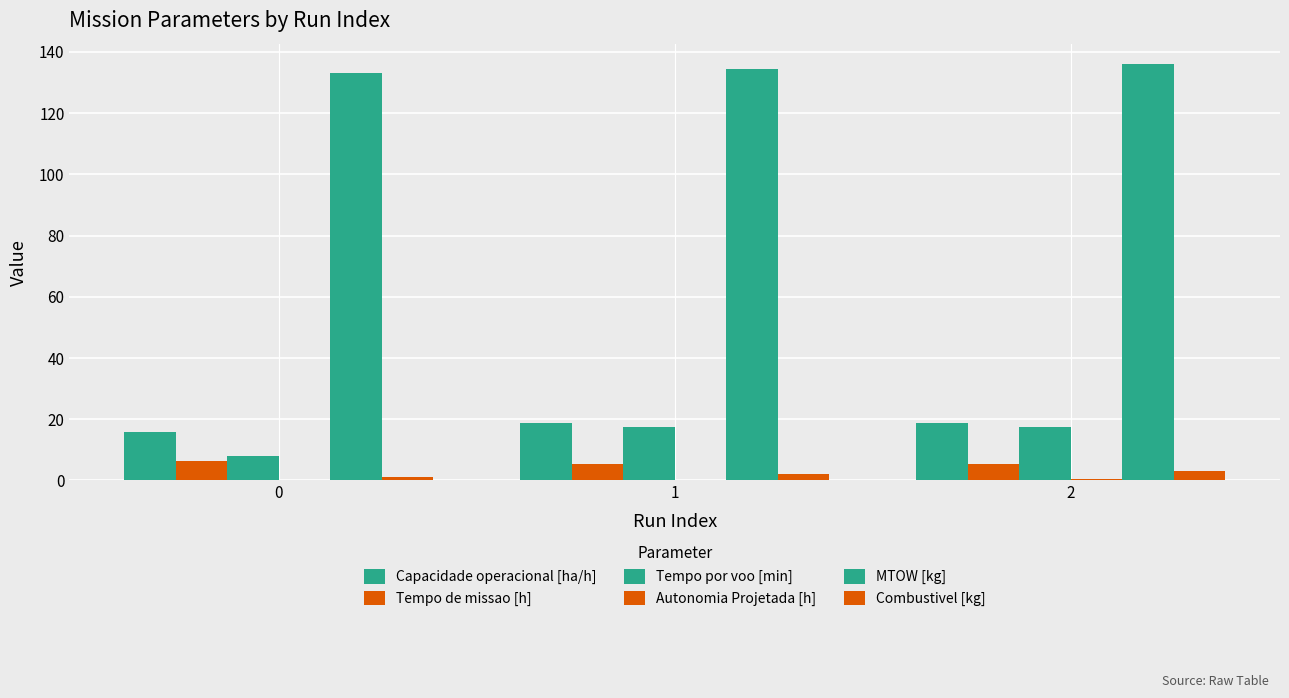

What is the sum of all Tempo por voo [min] values?

42.8